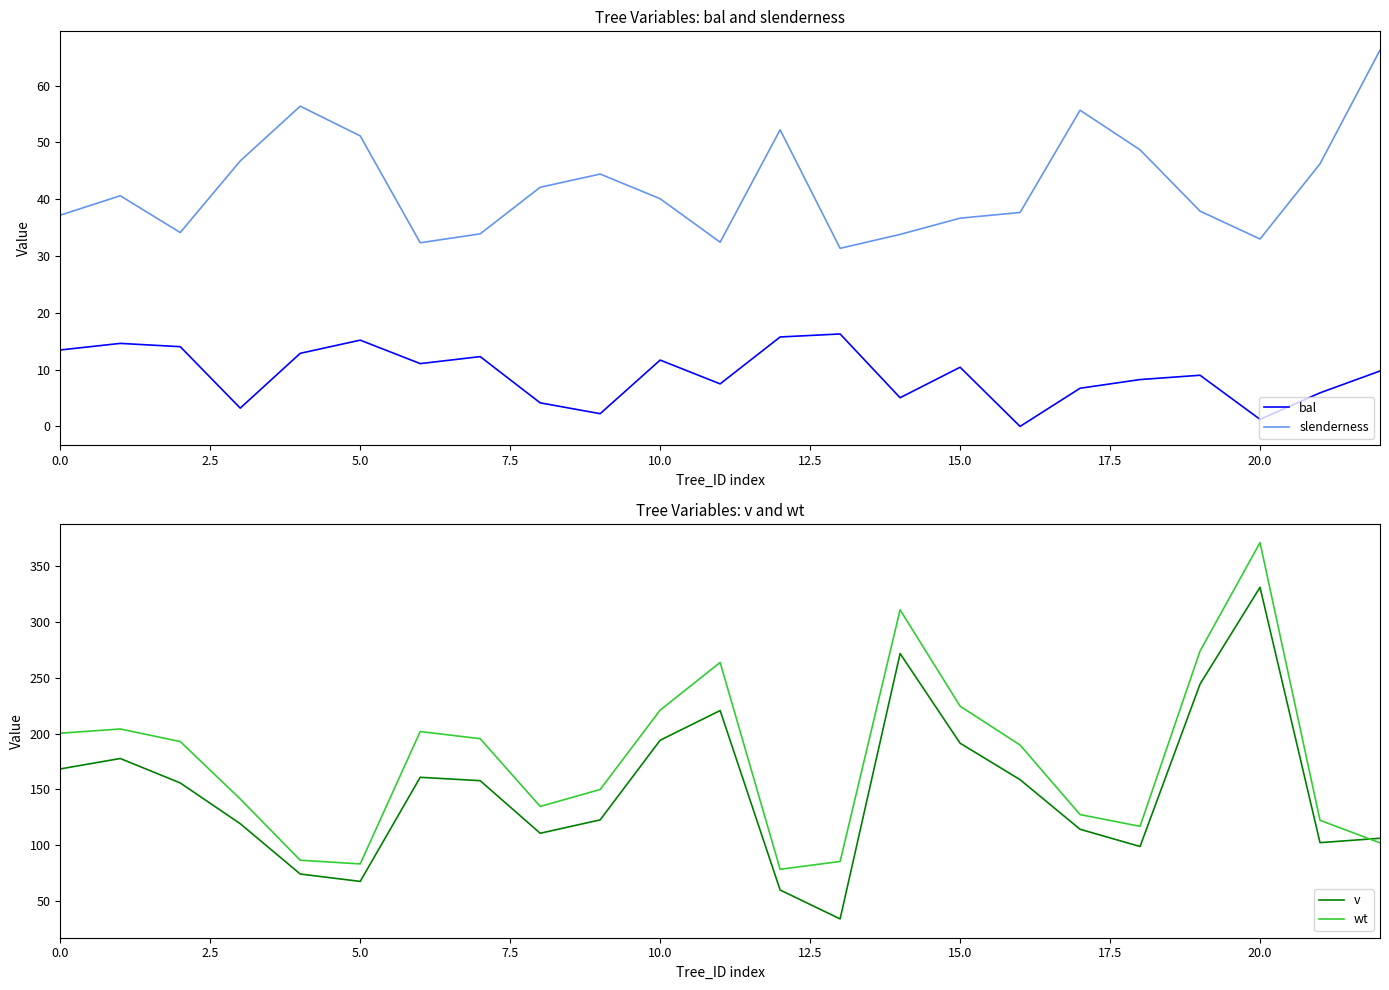

Is it true that wt equals 597.3 at 20.0?

False